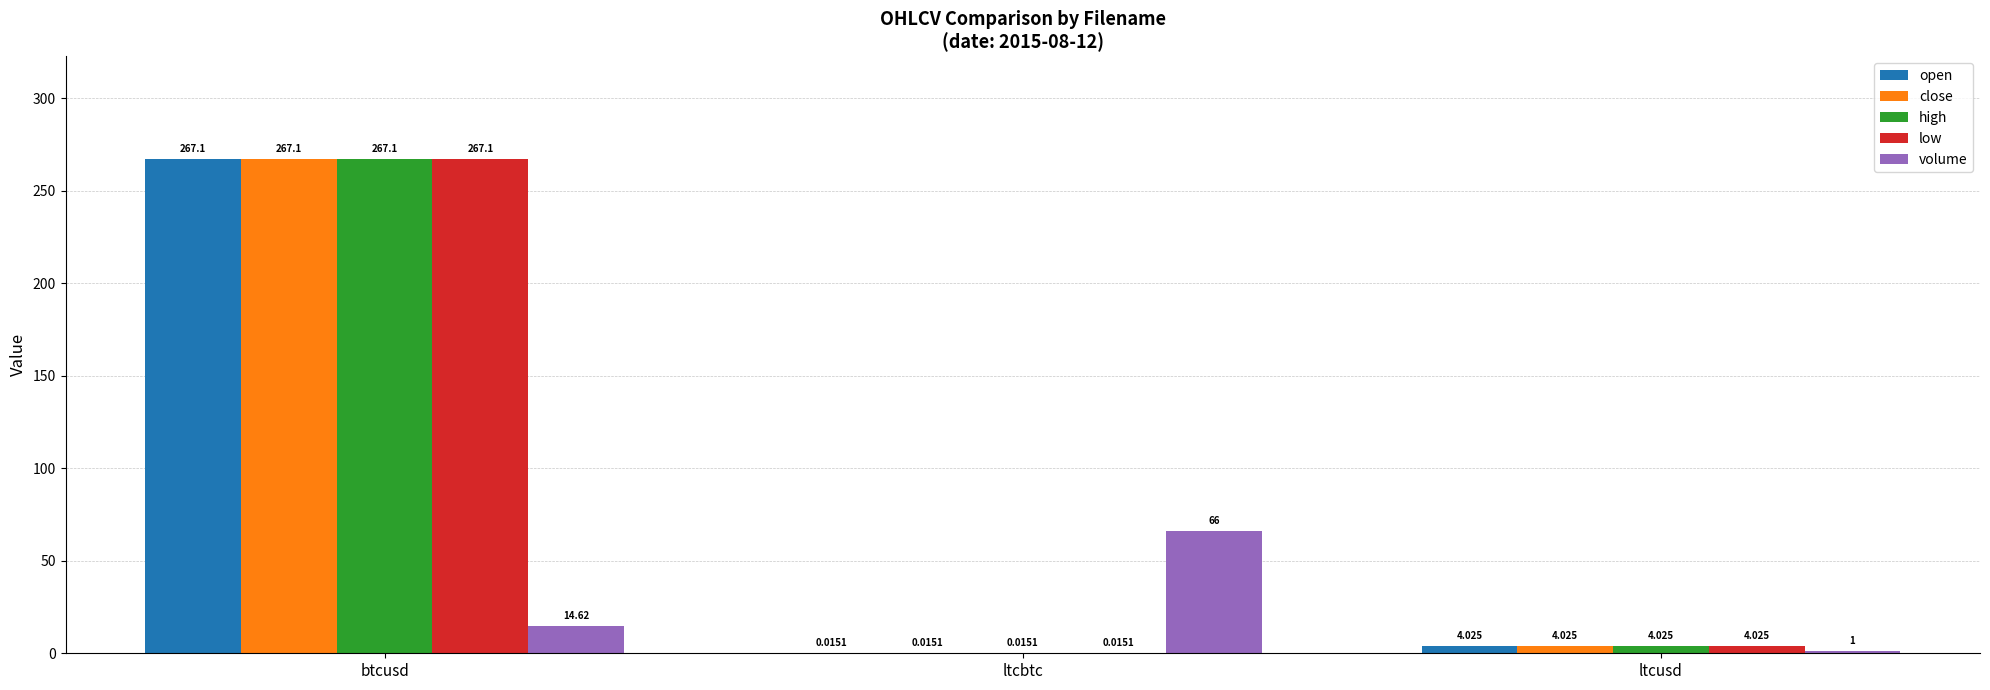

Which category has the highest value across all series?

btcusd